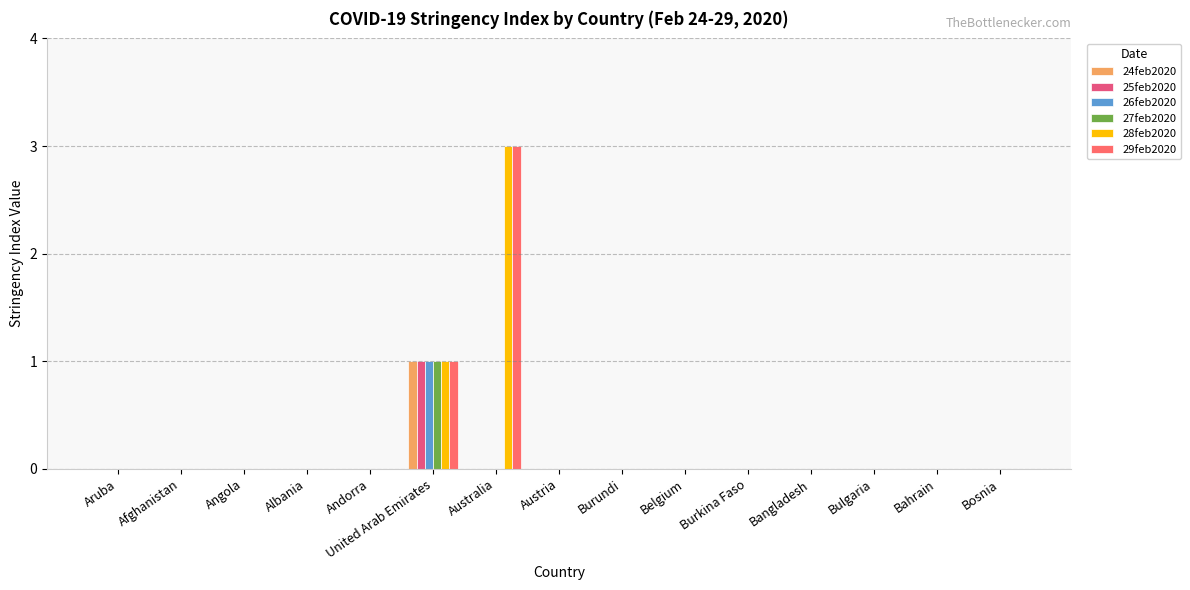

The 28feb2020 series shows 0 at Andorra. True or false?

True